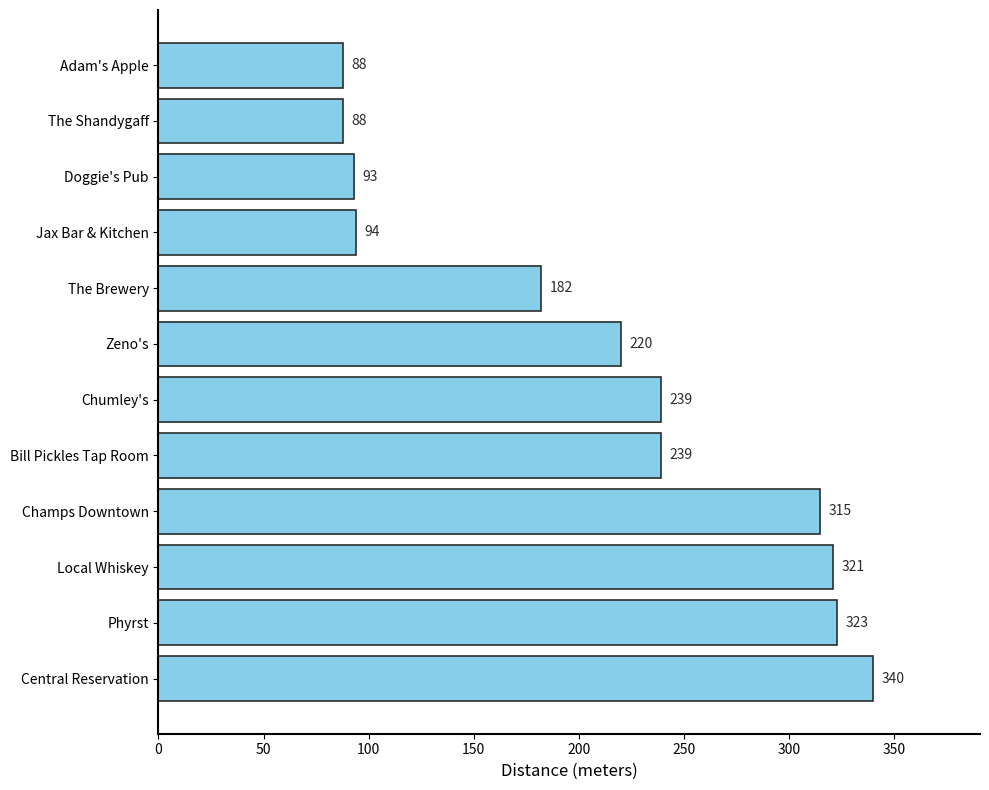

What is the smallest value displayed?

88